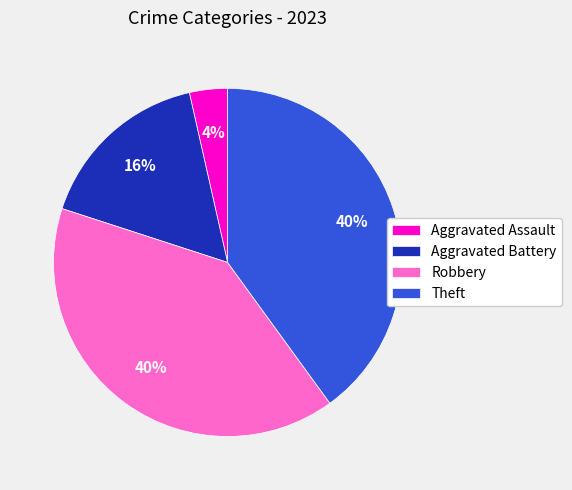

Which has a higher value, Theft or Aggravated Battery?

Theft